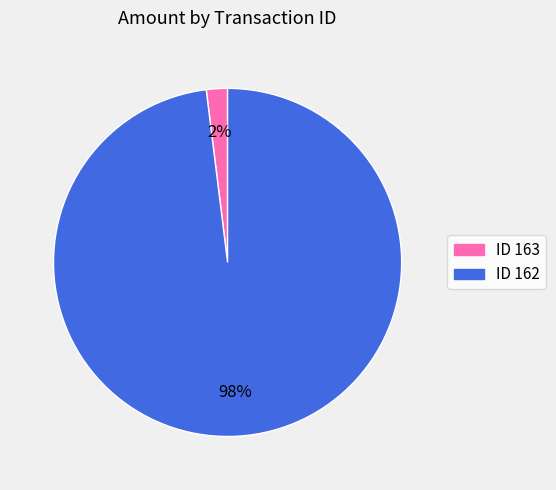

To the nearest percent, what is the difference between the largest and smallest slice percentages?

96%